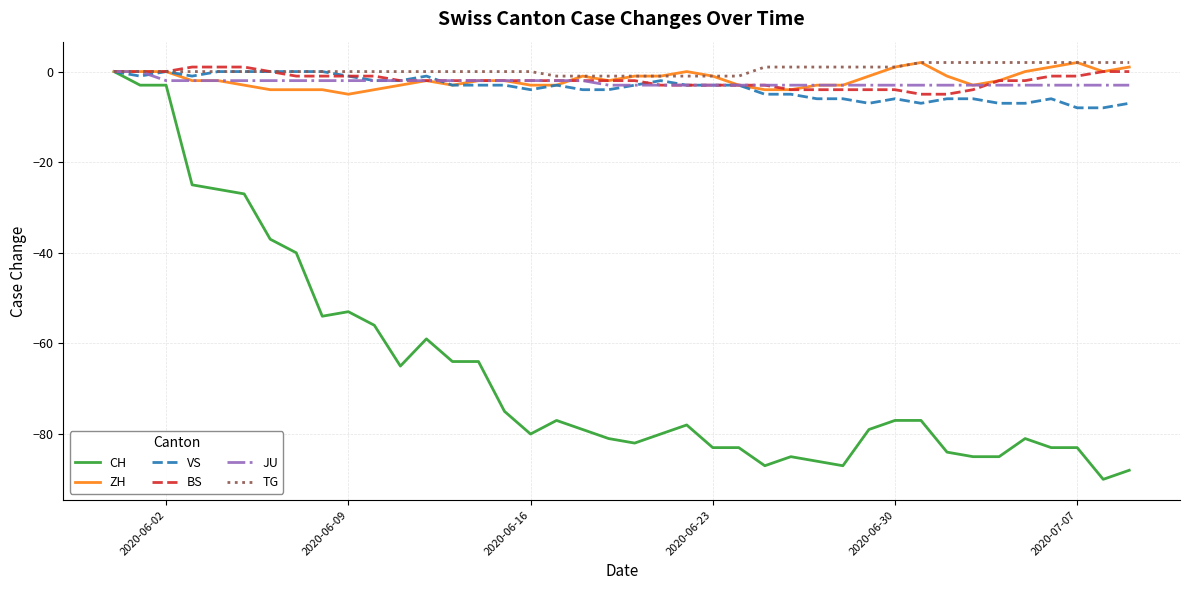

Is this an area chart (filled region under the line)?

No